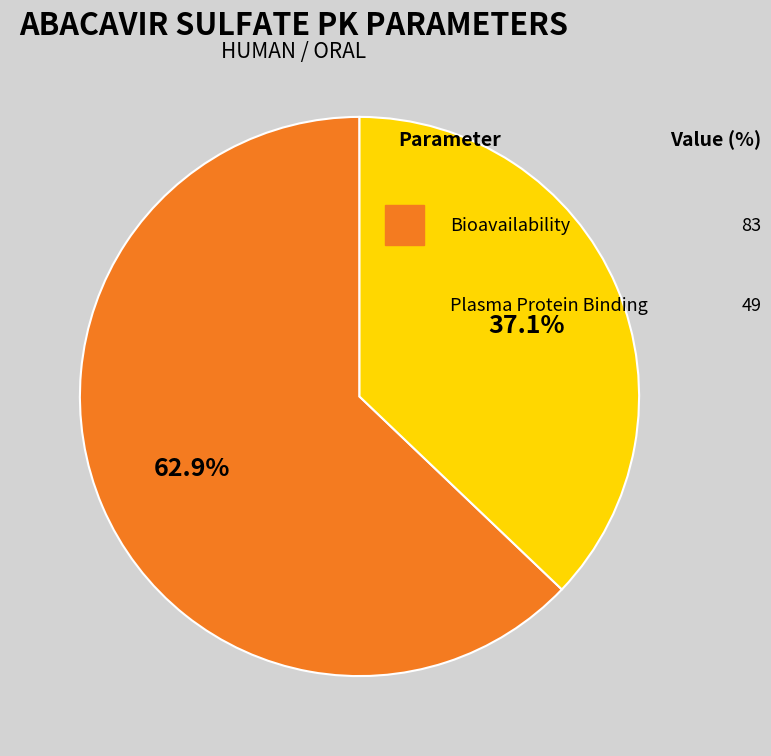

Does any single category account for the majority?

Yes